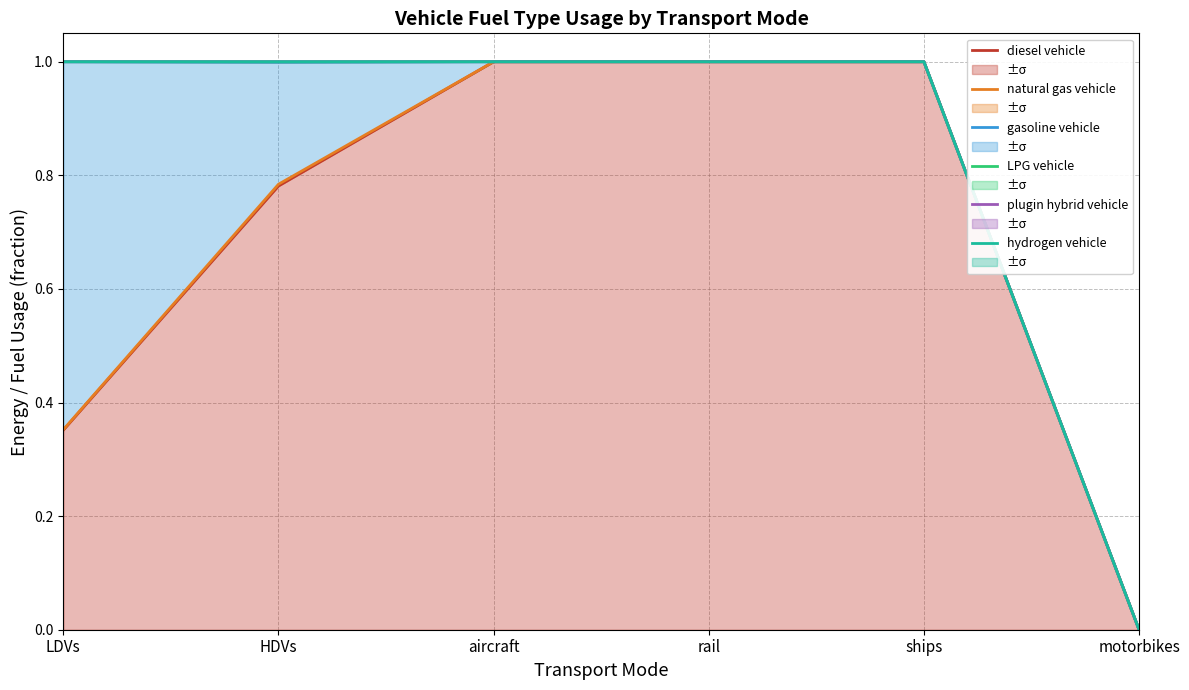

What is the label of the 2nd point from the right?

ships